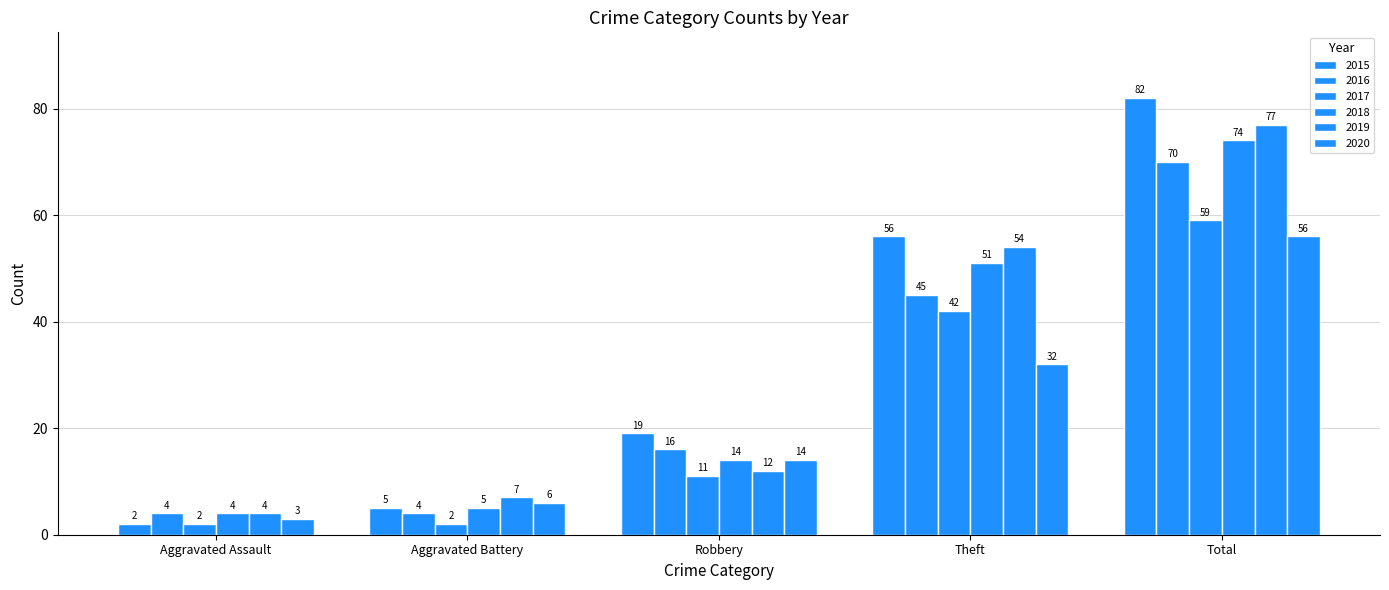

At how many categories does at least one series exceed 55?

2